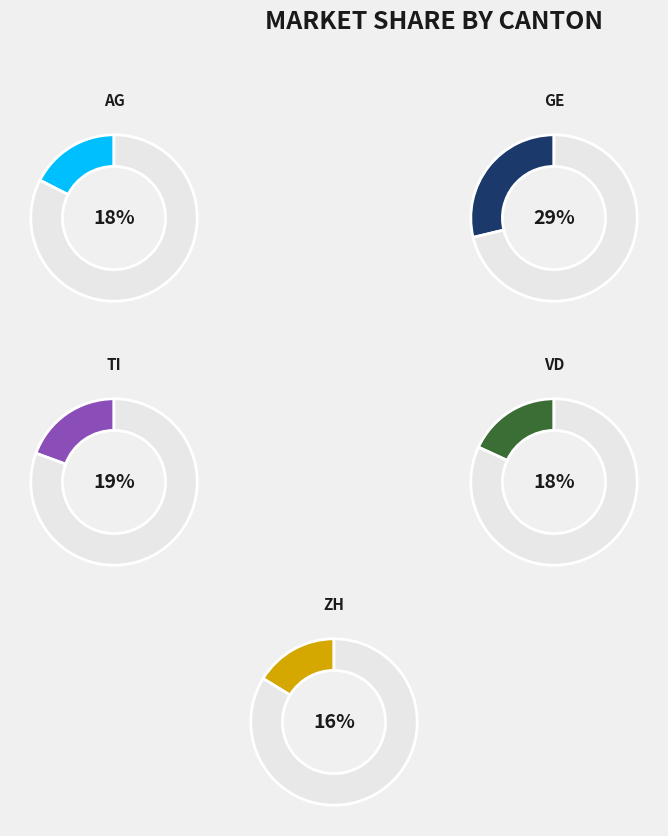

To the nearest percent, what is the average slice percentage?

20%